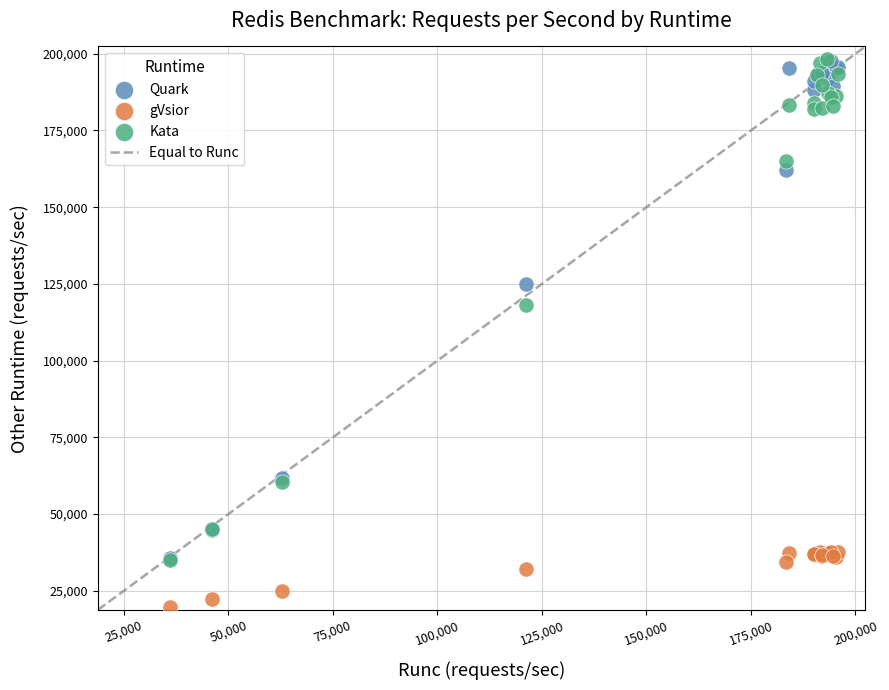

Across all series, what Y value is closest to 109095?

118203